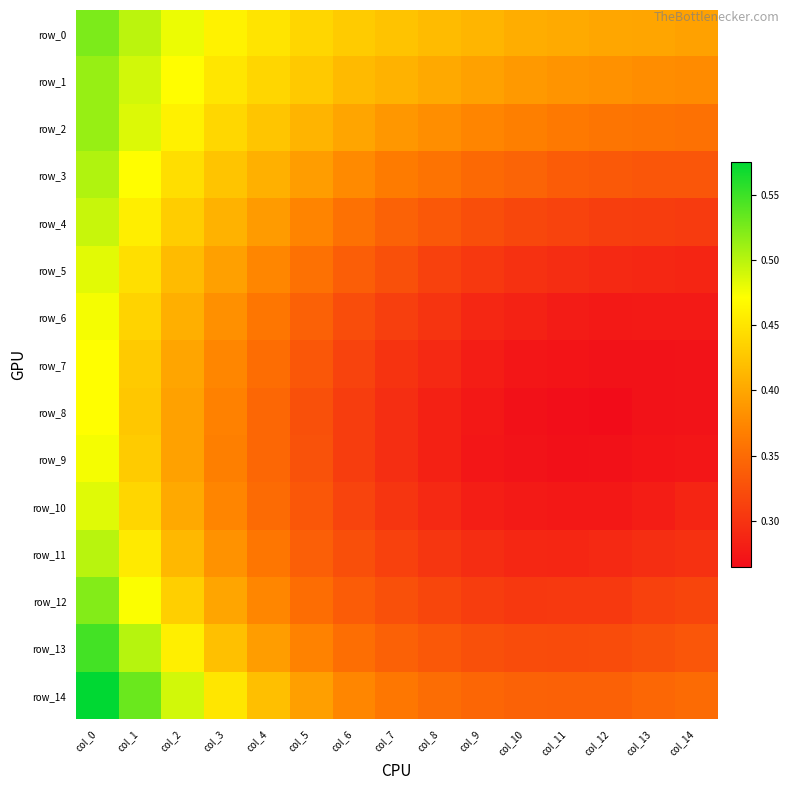

List the series in order of their peak value, highest first.

row_14, row_13, row_0, row_12, row_1, row_2, row_3, row_11, row_4, row_10, row_5, row_6, row_9, row_7, row_8